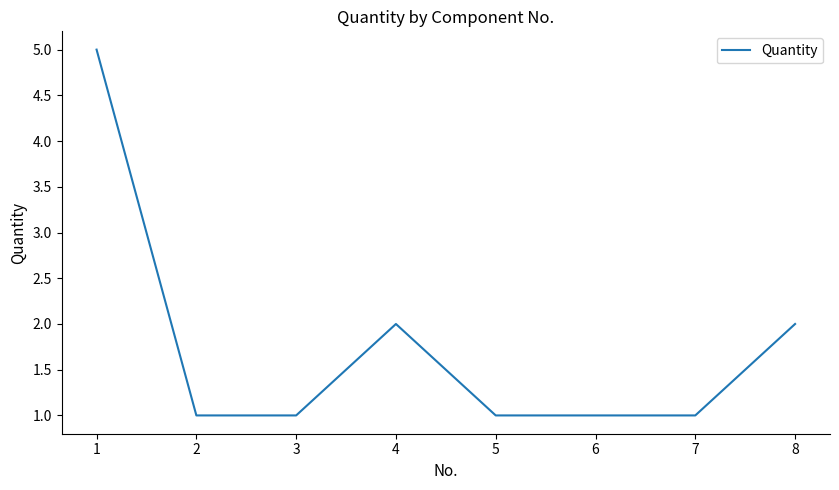

True or false: the data has more than 0 interior local peaks.

True